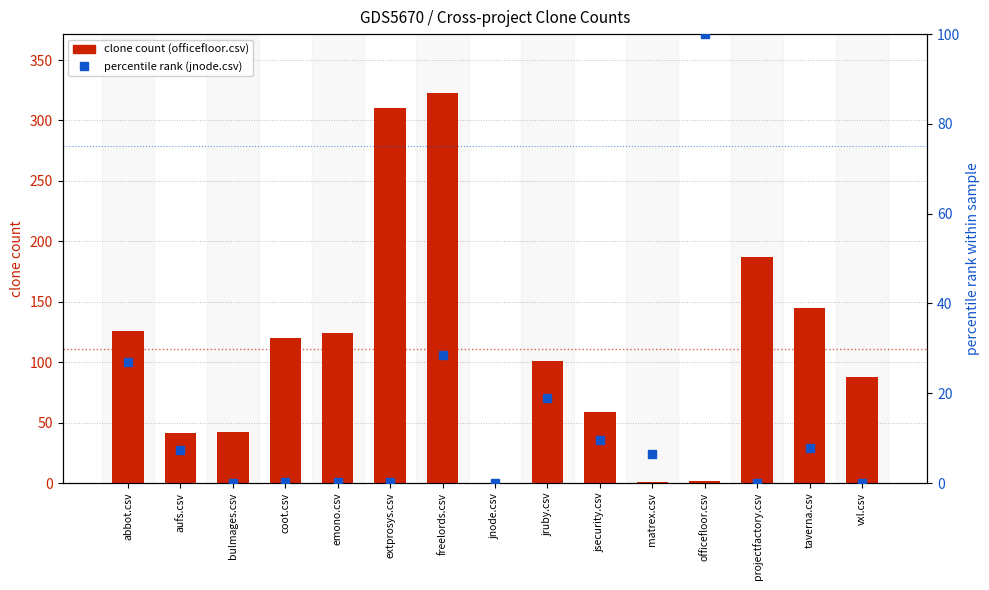

What is the average value of the percentile rank (jnode.csv) series?

13.8